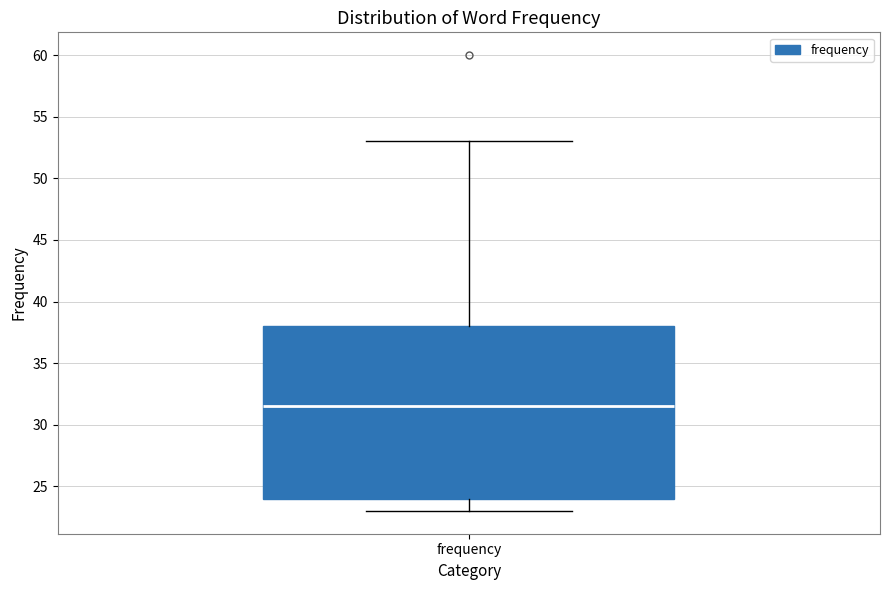

Transcribe this box plot: give where the median line is, the range the box spans, and where the two whiskers end, as read against the y-axis. The values are not printed on the chart, so give them approximately, as read against the axis.

median 31.5, box 24.0 to 38.0, whiskers 23.0 to 53.0